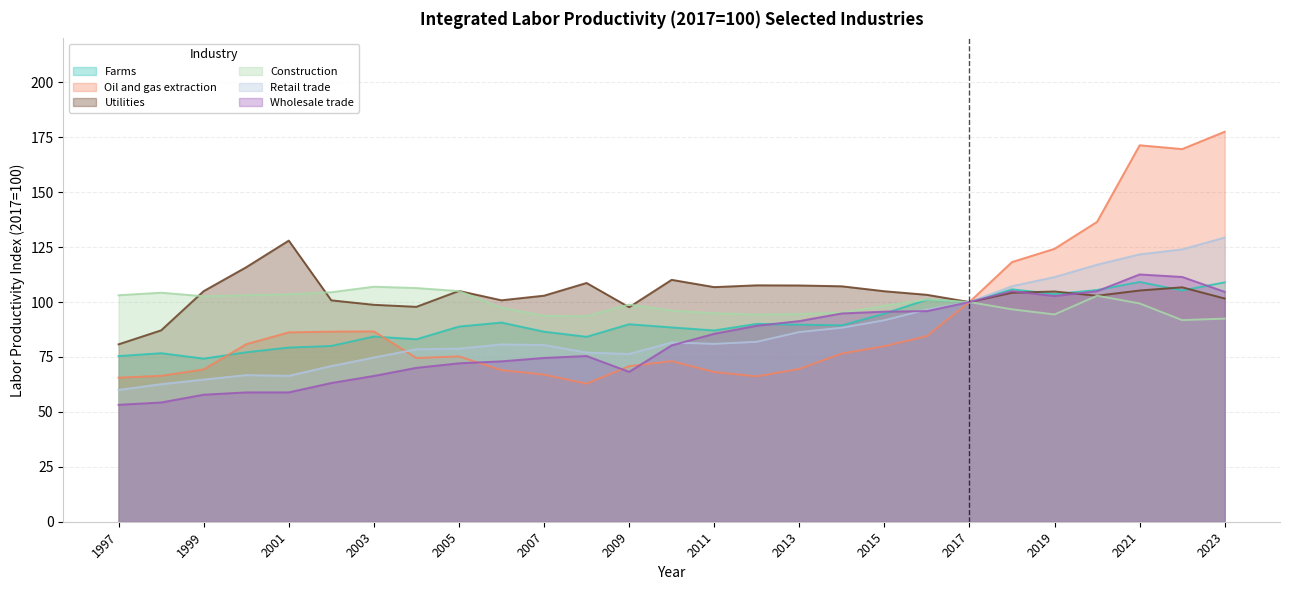

True or false: Farms has more than 2 interior local peaks.

True